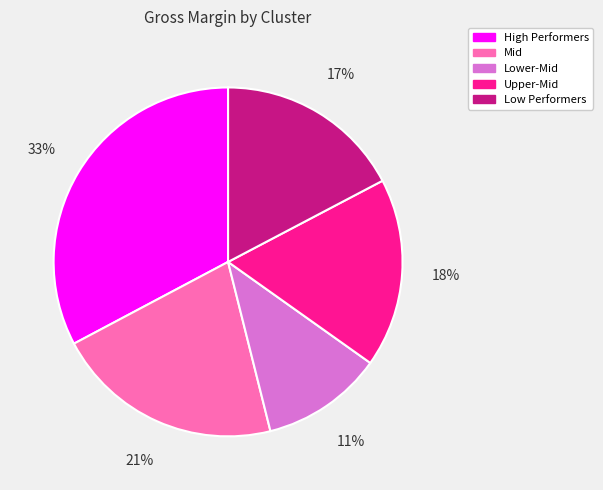

Which slice is the smallest?

Lower-Mid